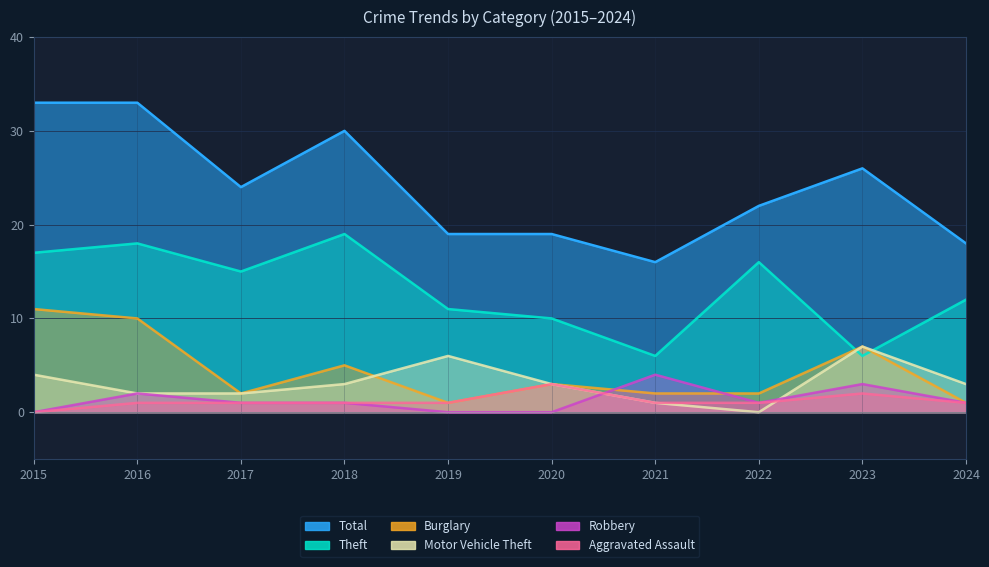

At which category does Total reach its first local peak?

2018